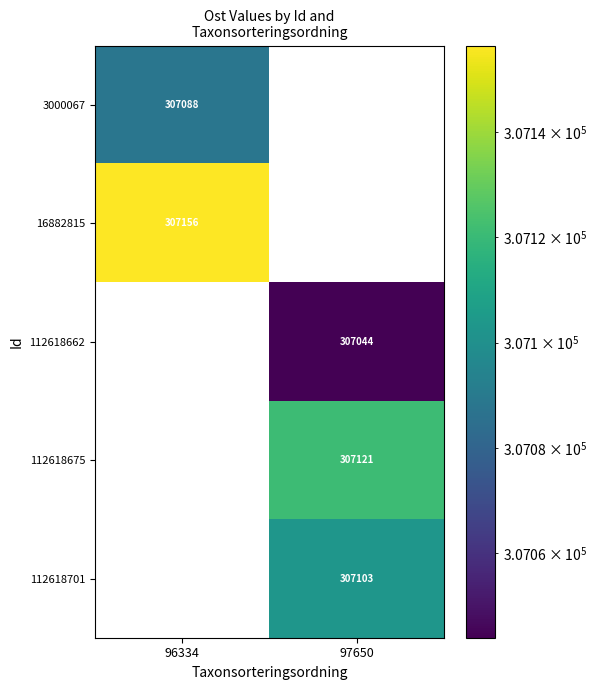

Reading left to right, extract all data points from this chart.

3000067: 307088	0
16882815: 307156	0
112618662: 0	307044
112618675: 0	307121
112618701: 0	307103